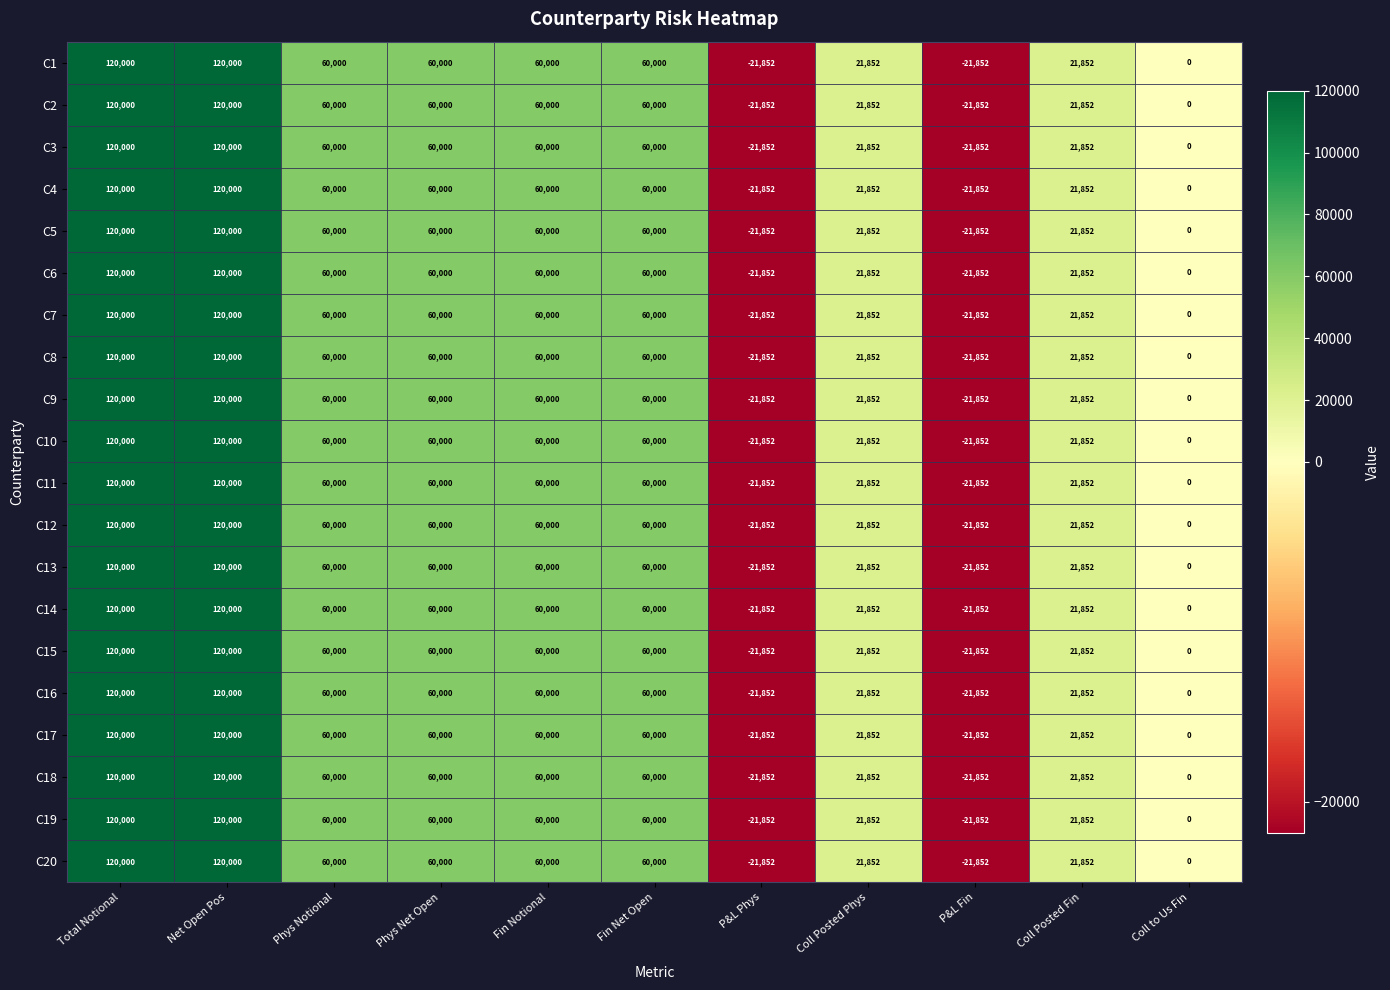

Count the number of categories in the chart.

11